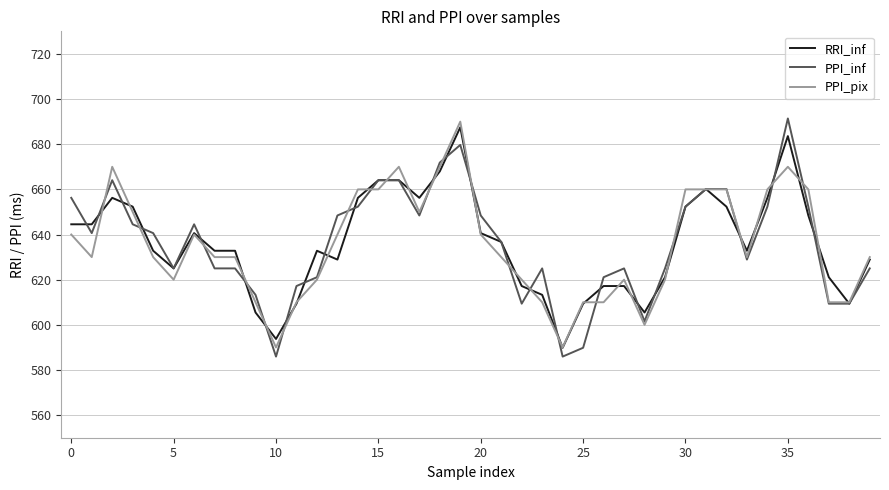

What are all the series names shown in the legend?

RRI_inf, PPI_inf, PPI_pix